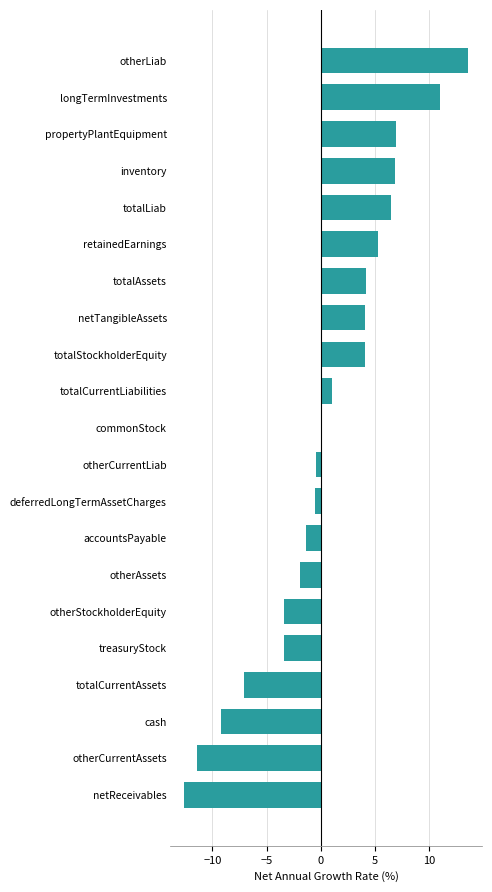

Which has a higher value, propertyPlantEquipment or otherCurrentAssets?

propertyPlantEquipment